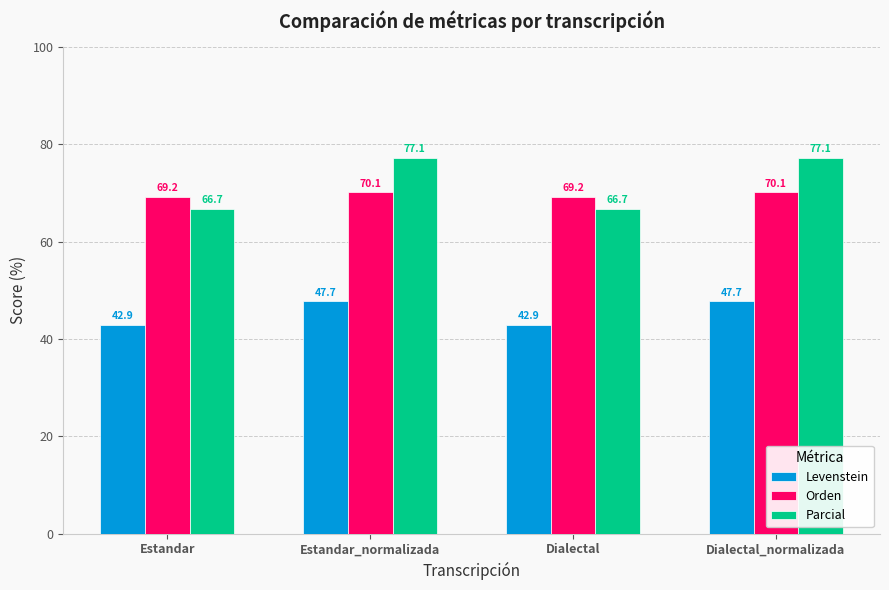

Is the value of Levenstein at Dialectal_normalizada greater than the value of Parcial at Dialectal?

No